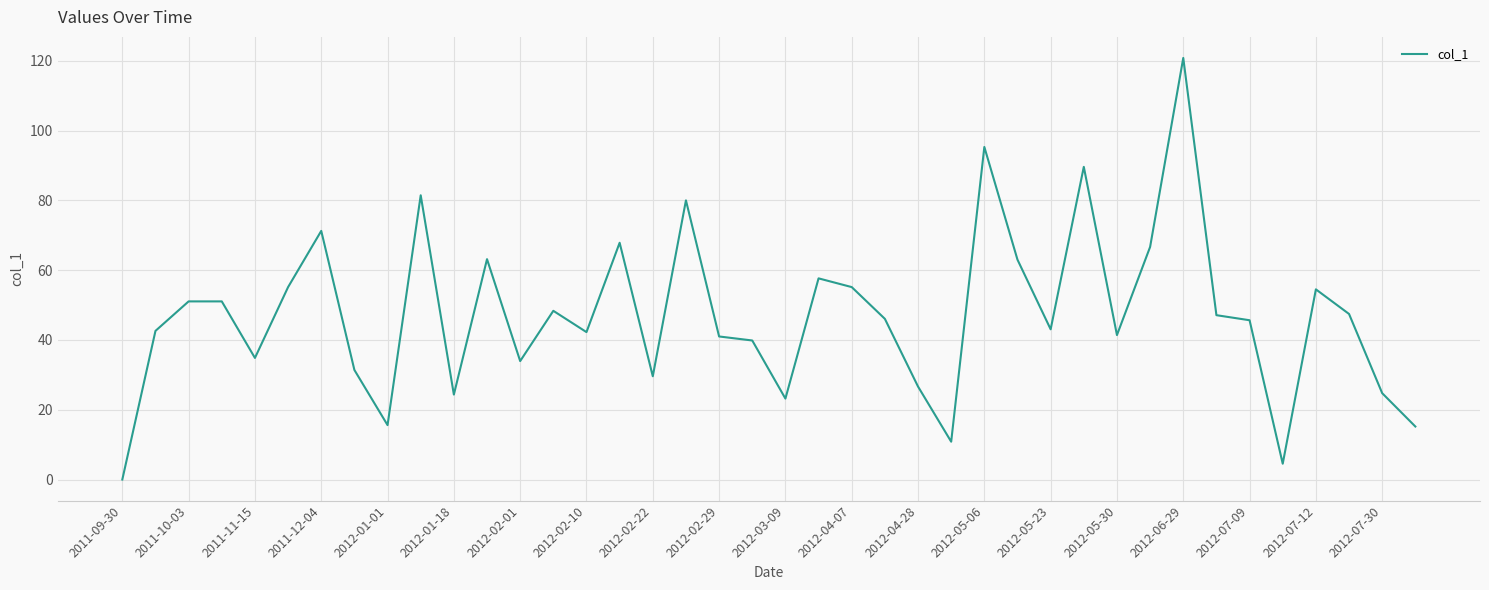

What is the greatest value displayed?

120.8